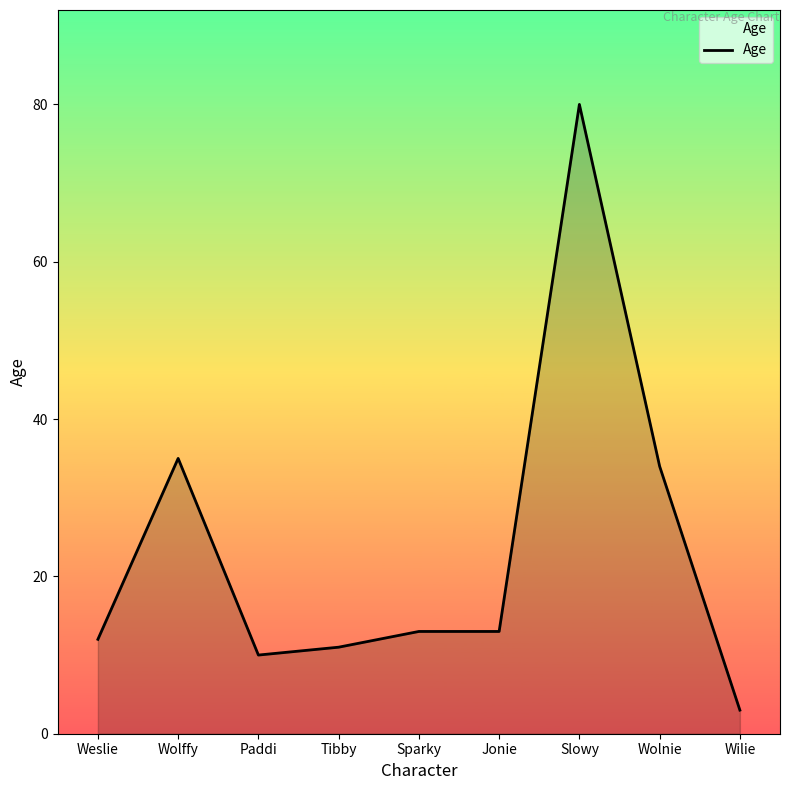

What position from the left is Wilie?

9